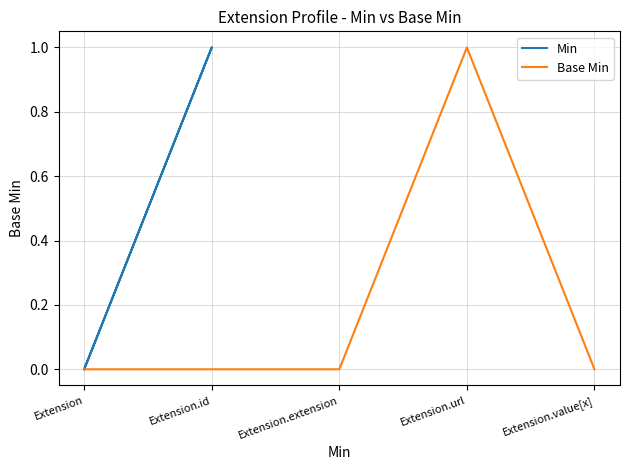

True or false: Min has more than 1 interior local peaks.

False